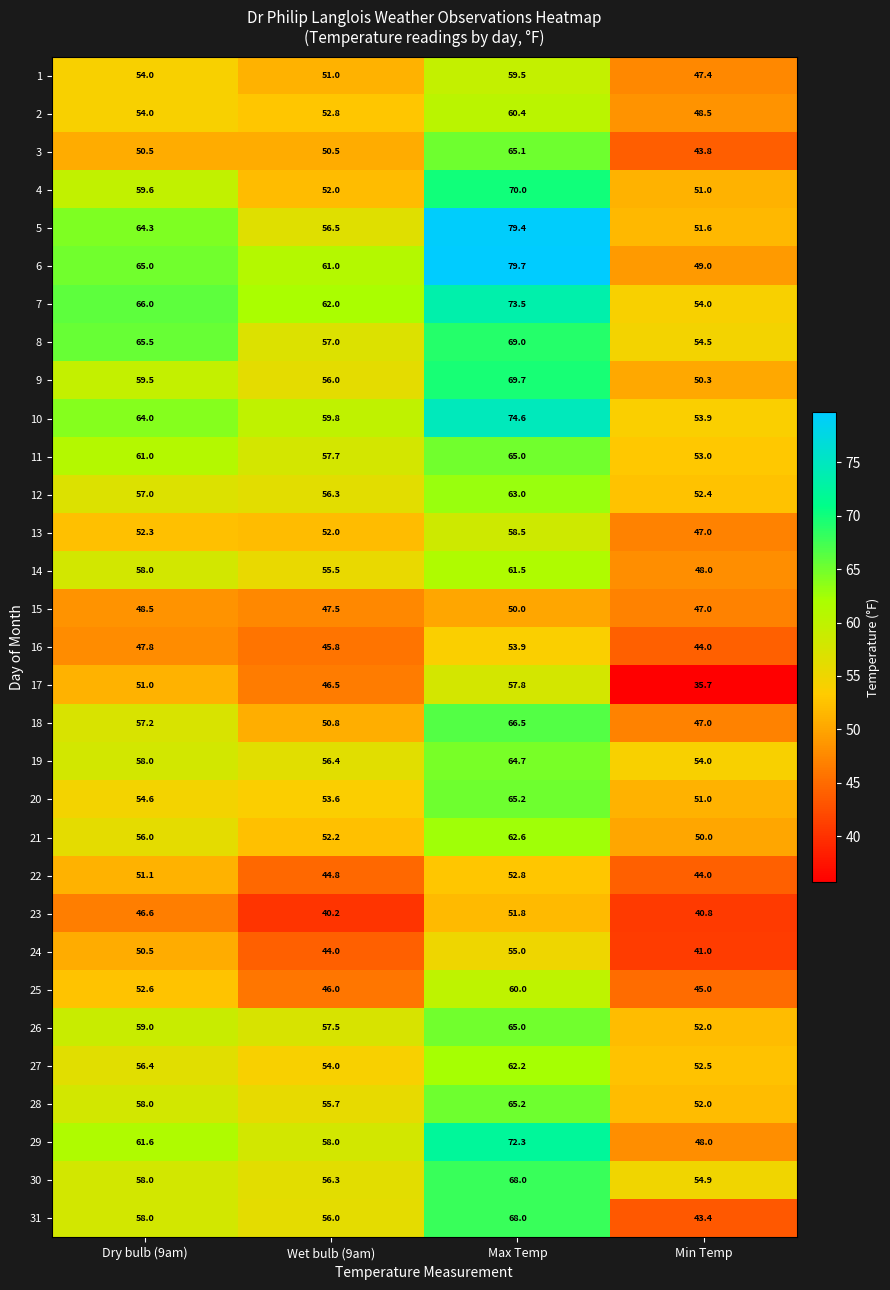

Which label corresponds to the largest value in the chart?

Max Temp